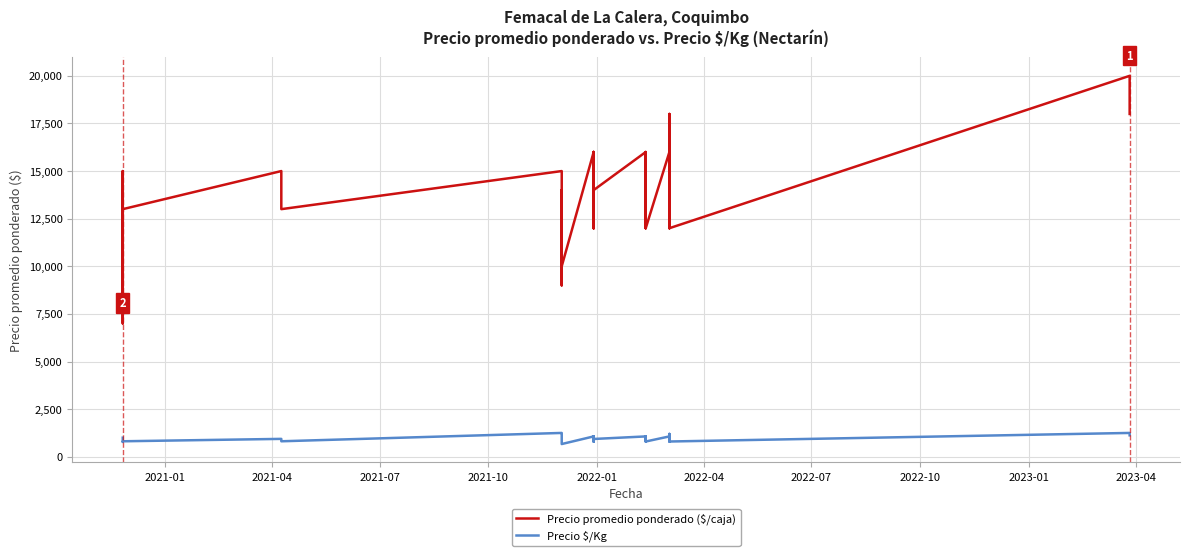

Does the chart display data point markers on the line(s)?

No